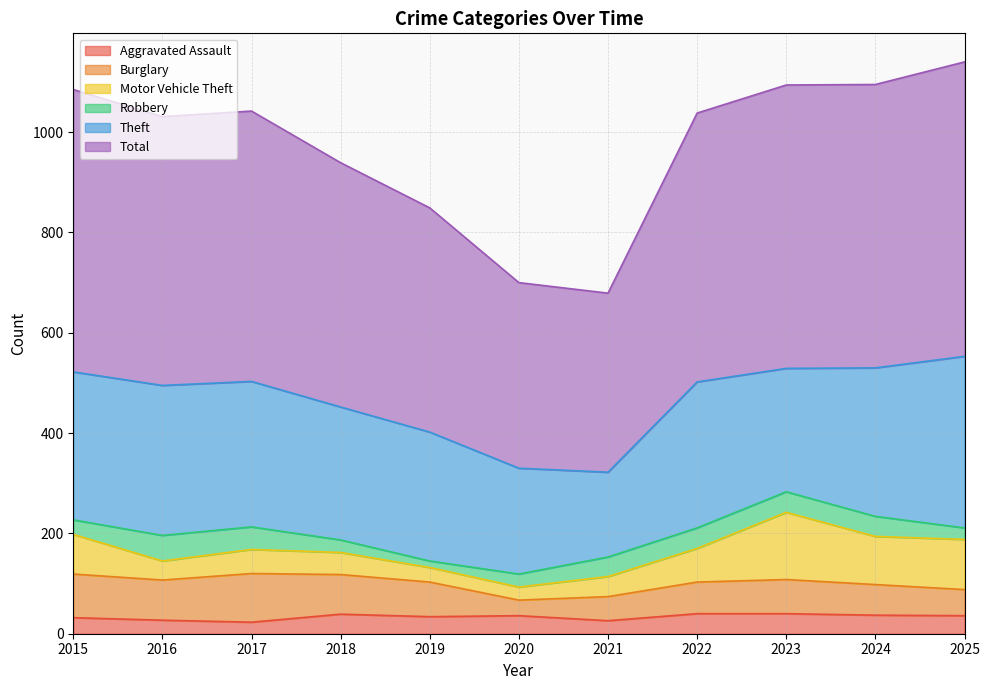

What is the value of the Total point at the 10th from the left?

565